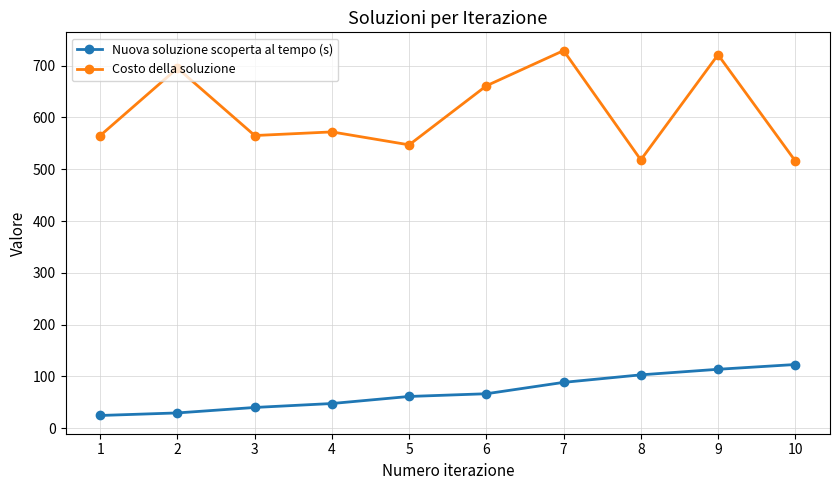

How many series are shown in this chart?

2